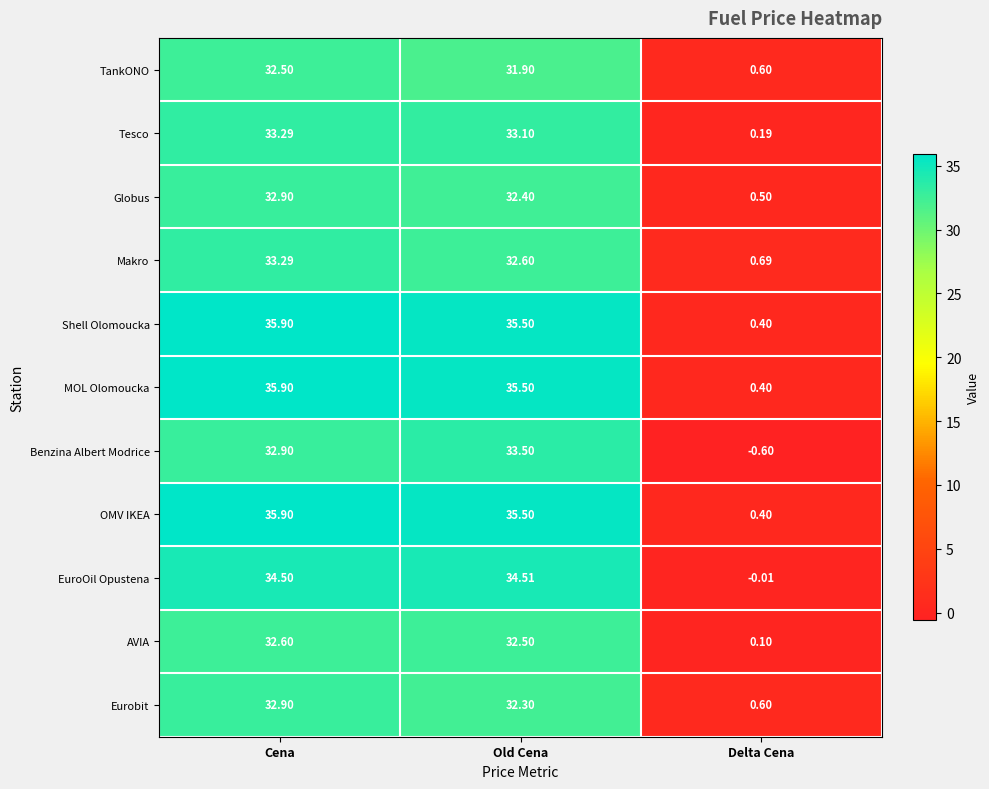

Which category has the highest value across all series?

Cena